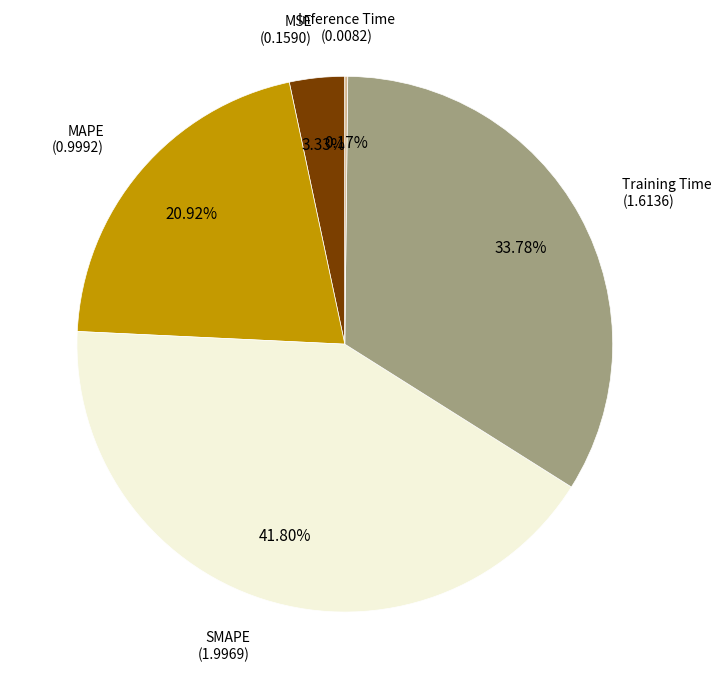

Is there any slice that represents more than half of the pie?

No